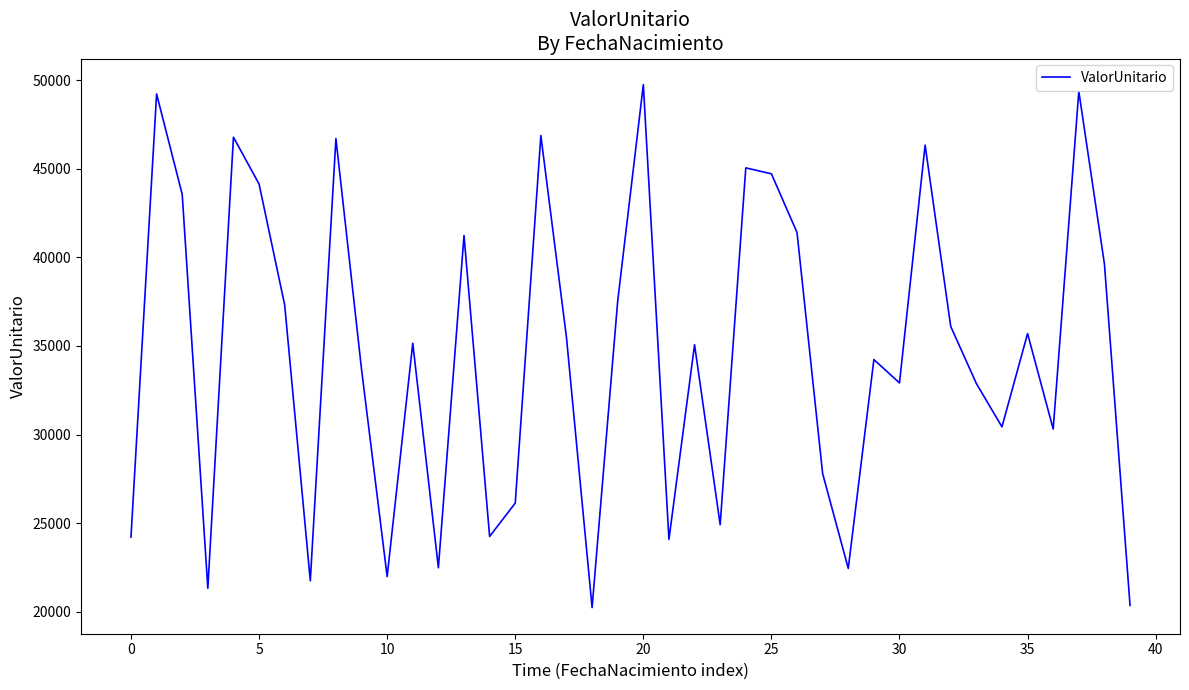

What is the smallest value displayed?

20232.4